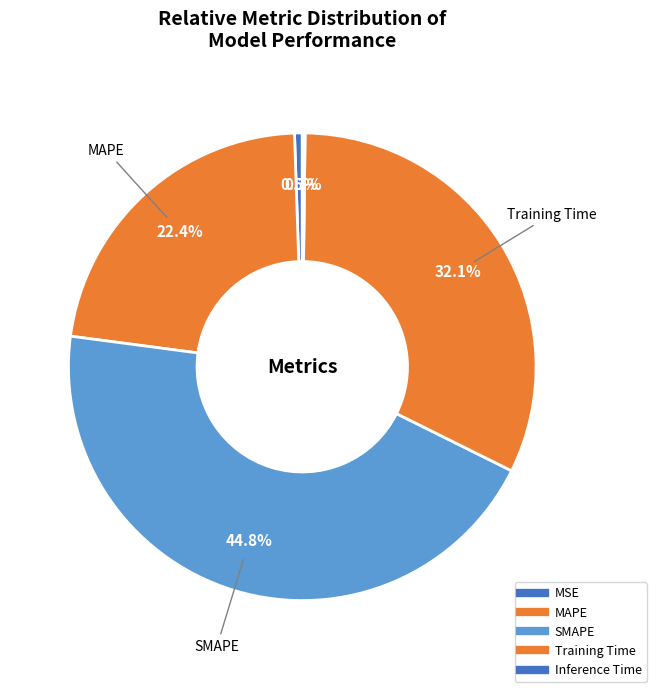

What is the smallest slice in the pie chart?

Inference Time